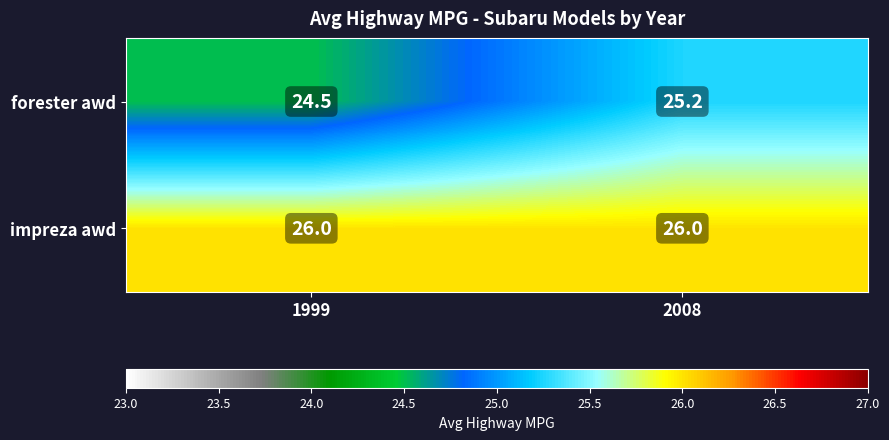

Rank the series by their maximum value, from highest to lowest.

impreza awd, forester awd